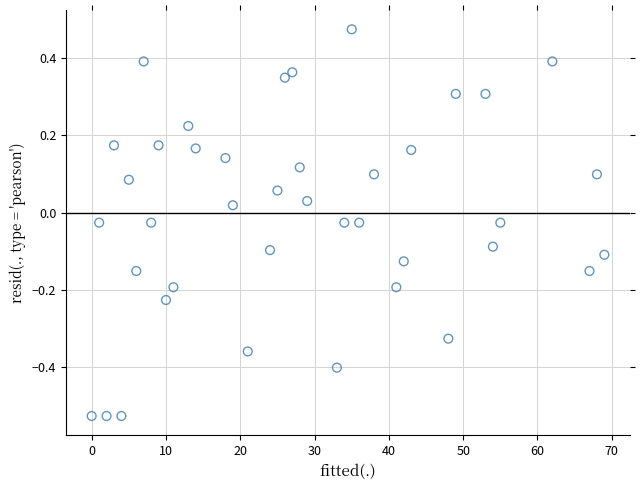

What is the range of X values (max minus min)?

69.0